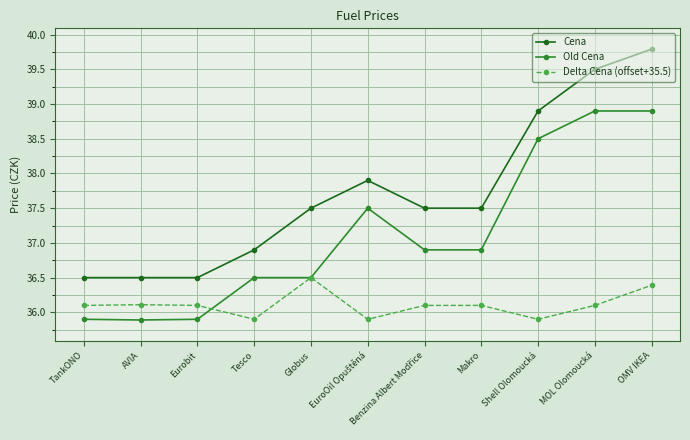

At how many categories does at least one series exceed 35?

11